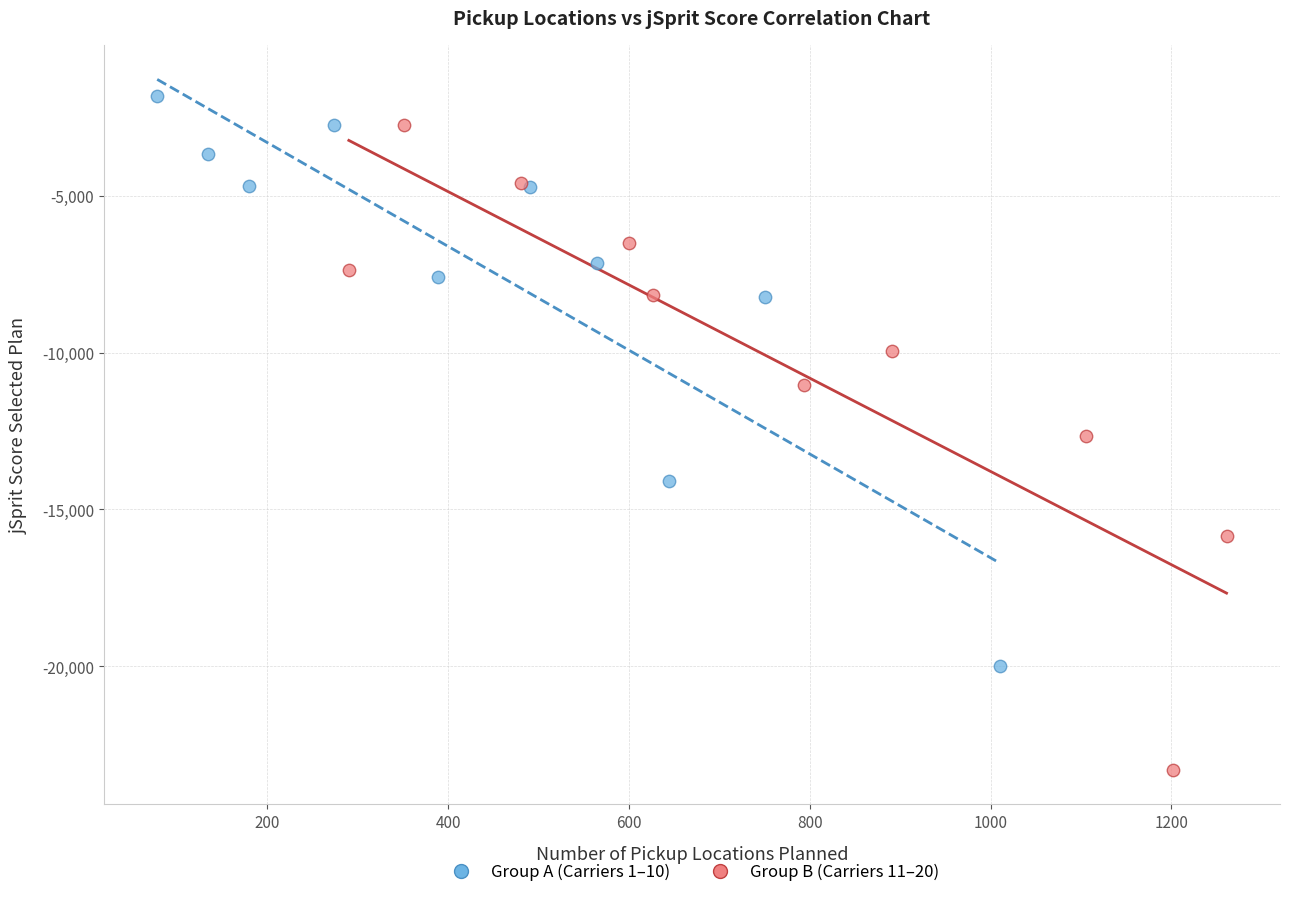

What are all the series names shown in the legend?

Group A (Carriers 1–10), Group B (Carriers 11–20)